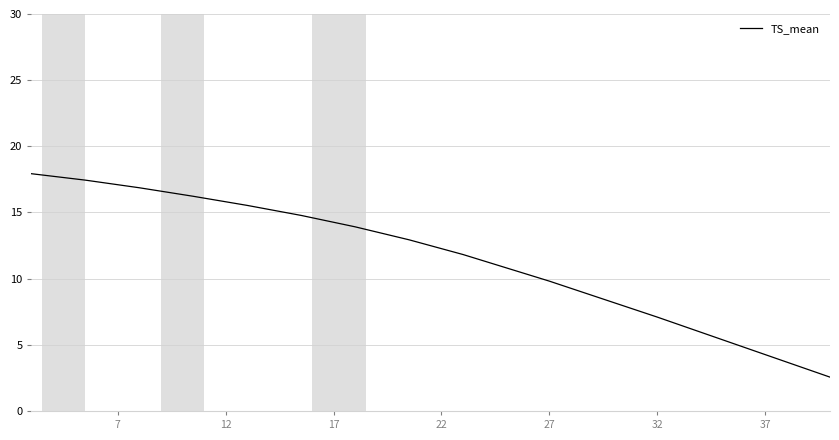

What is the difference between the maximum and minimum values?

15.4